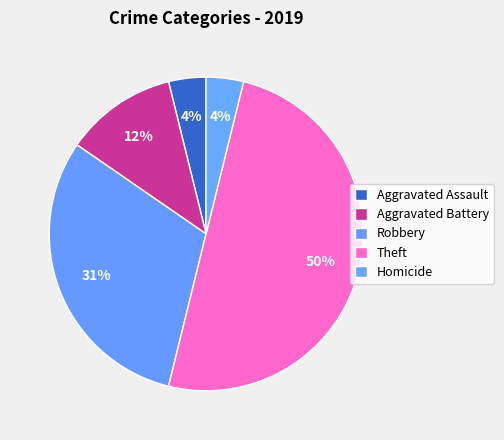

What percentage do Aggravated Battery and Theft together represent?

61.5%